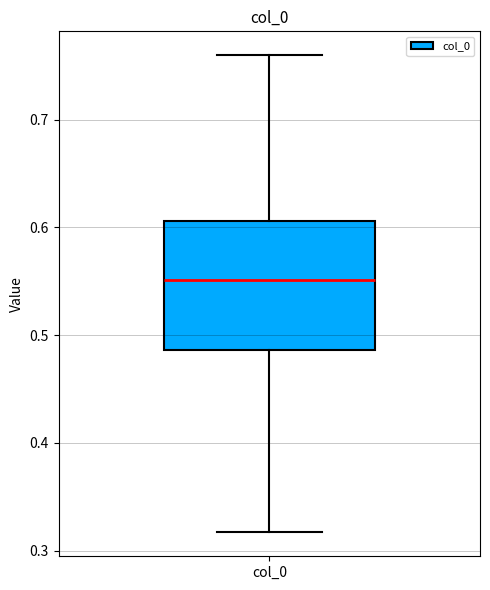

Transcribe this box plot: give where the median line is, the range the box spans, and where the two whiskers end, as read against the y-axis. The values are not printed on the chart, so give them approximately, as read against the axis.

median 0.55, box 0.49 to 0.61, whiskers 0.32 to 0.76